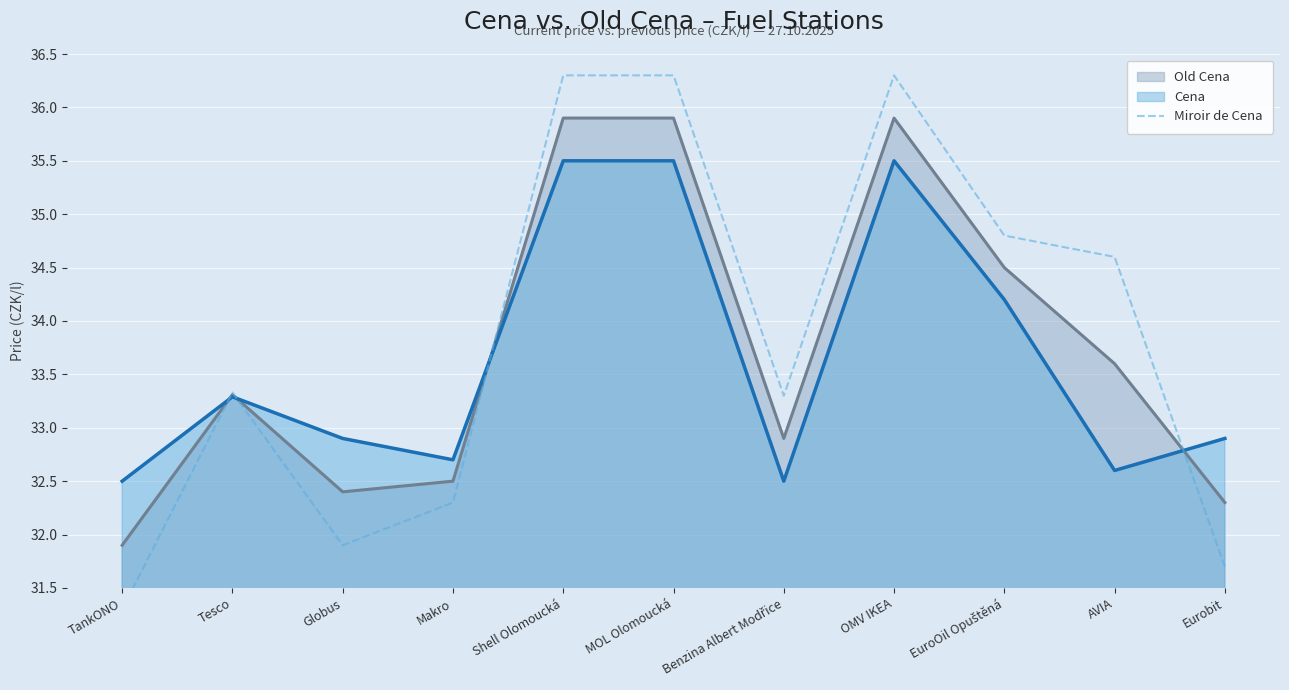

At which label does the data first exceed 33?

Tesco